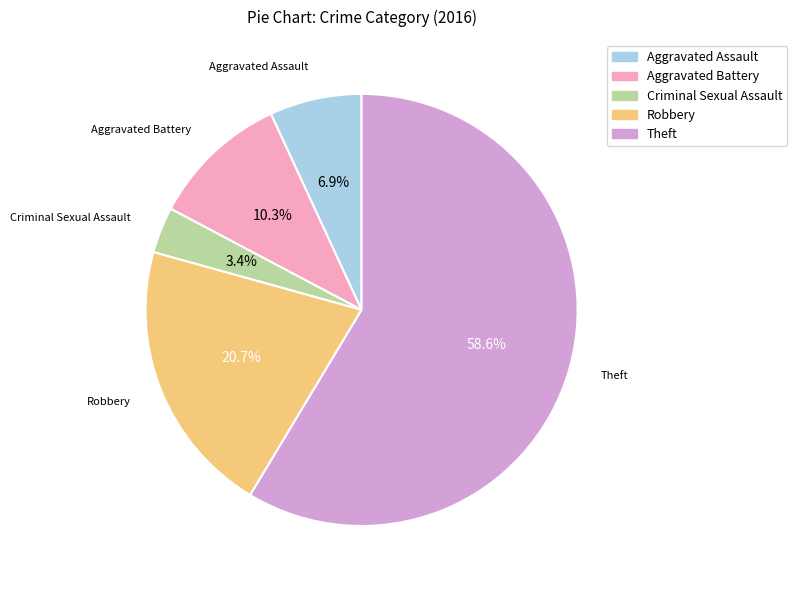

Which category has the smallest portion of the pie?

Criminal Sexual Assault